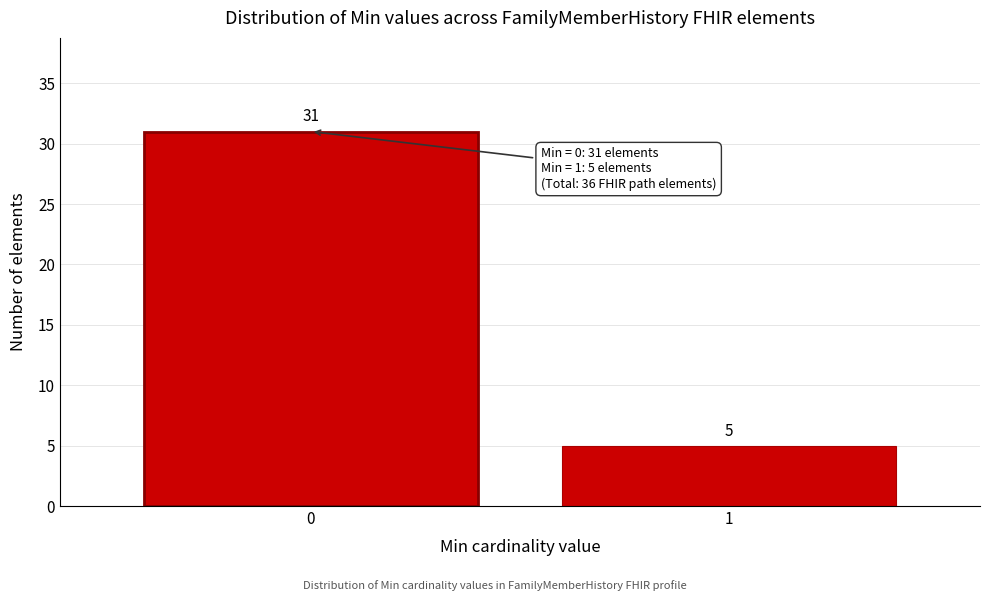

Reading left to right, extract all data points from this chart.

31	5